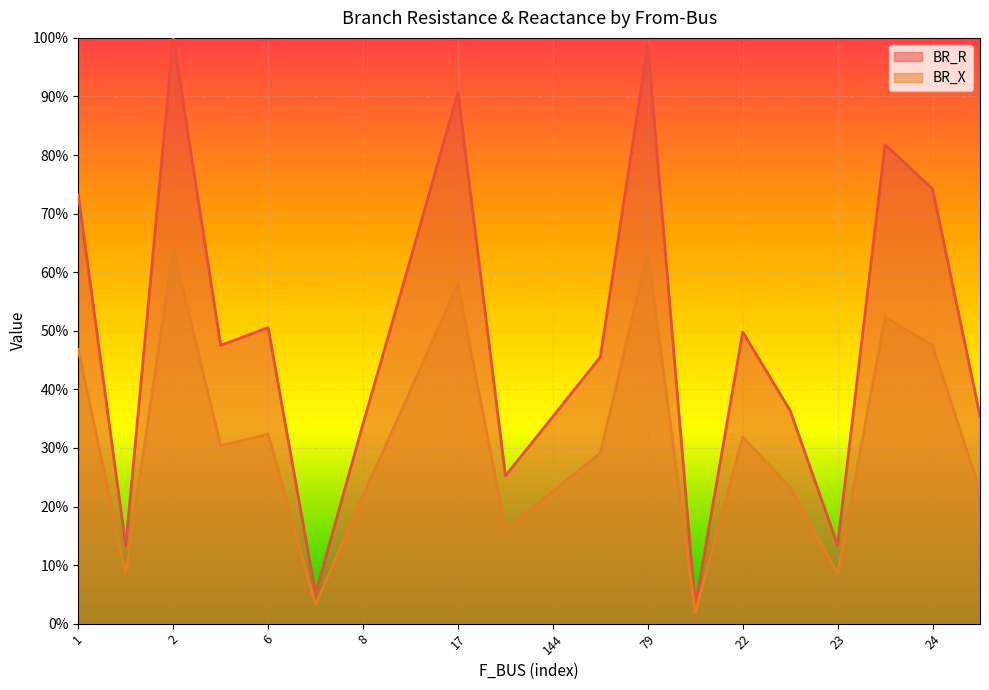

True or false: BR_X and BR_R intersect in this chart.

False